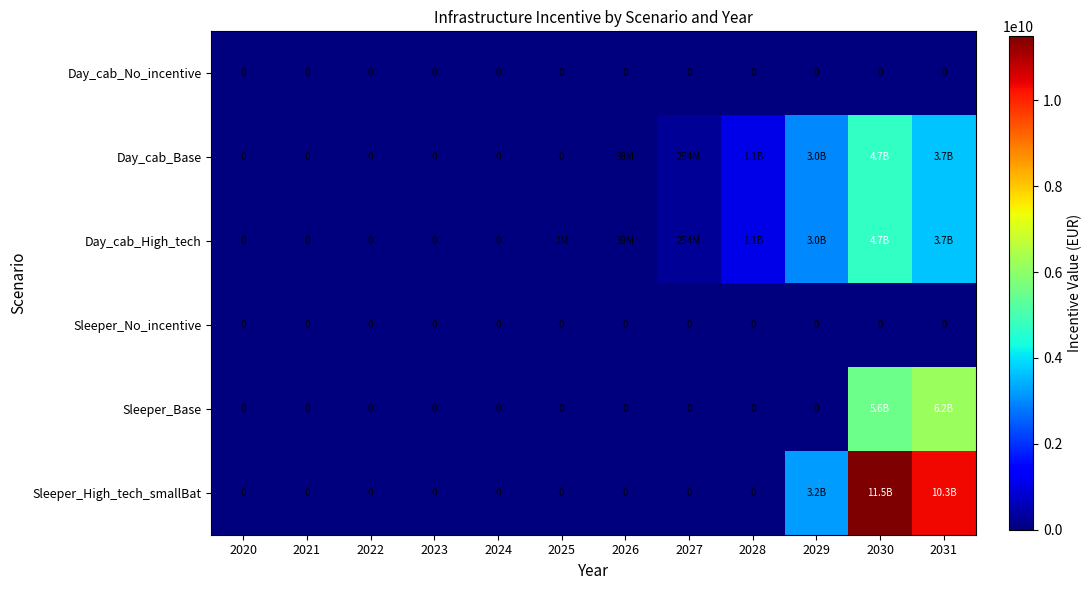

At which label does Day_cab_Base reach its peak?

2030